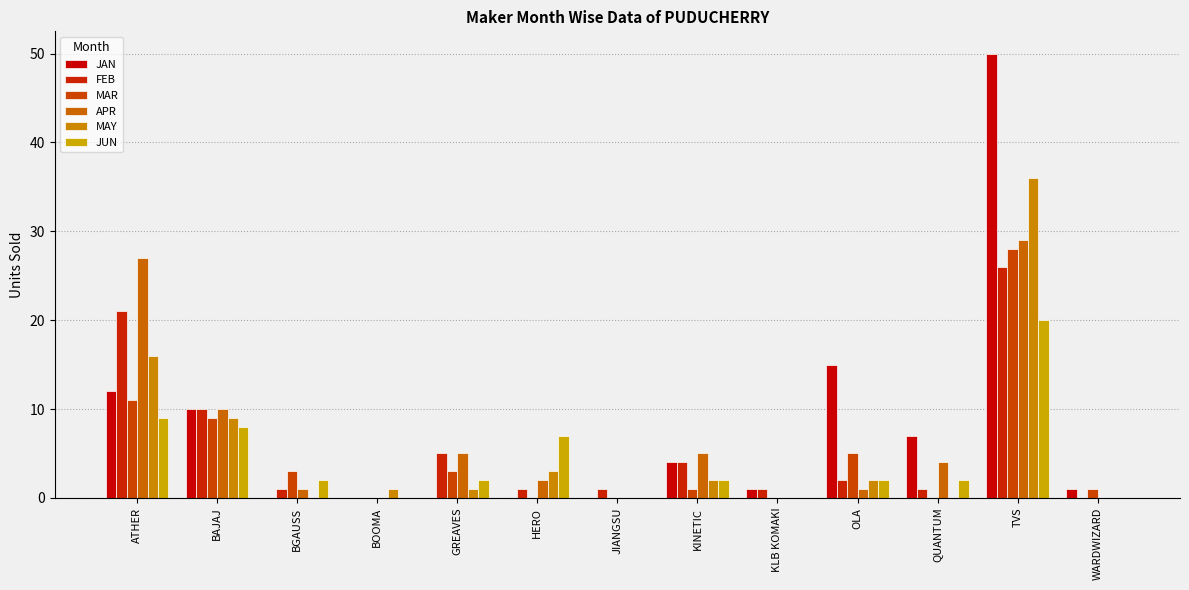

Rank the series at KINETIC from lowest to highest value.

MAR, MAY, JUN, JAN, FEB, APR